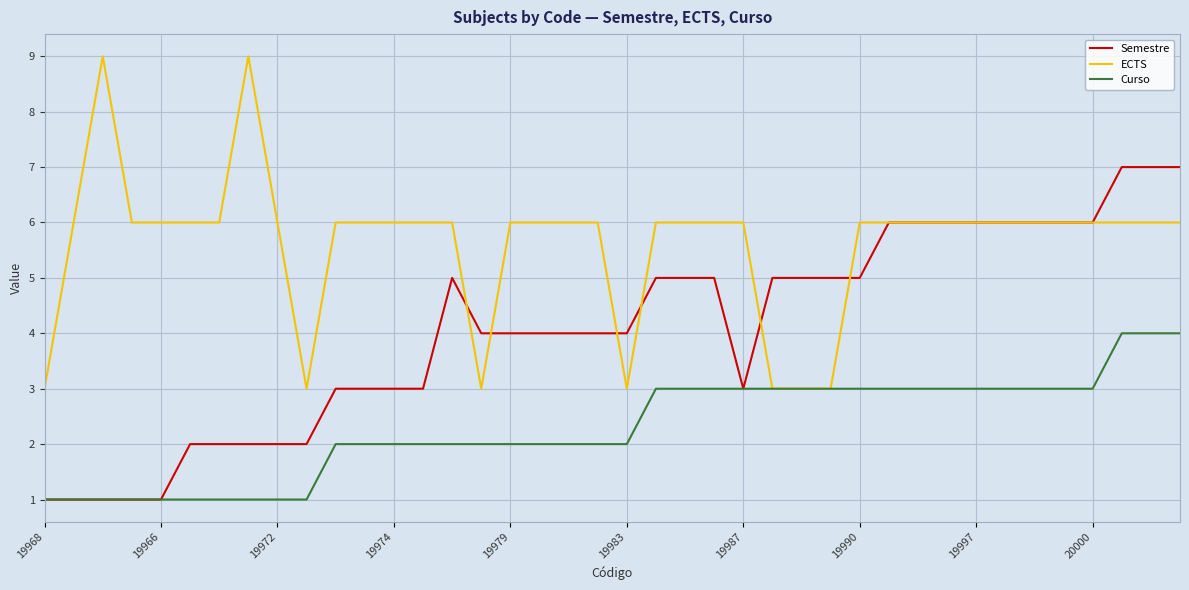

What is the minimum value shown in the chart?

1